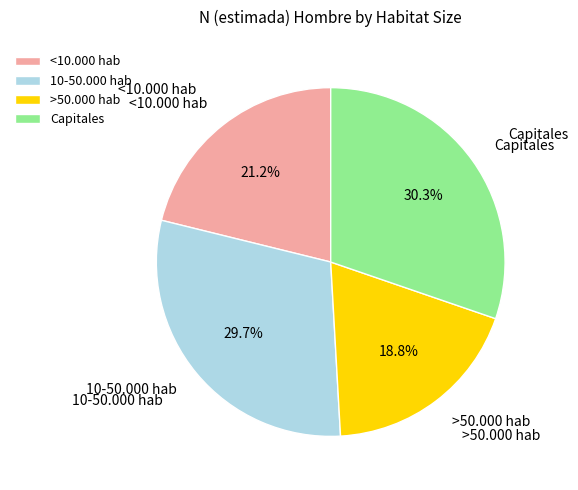

Does <10.000 hab represent more than half of the total?

No